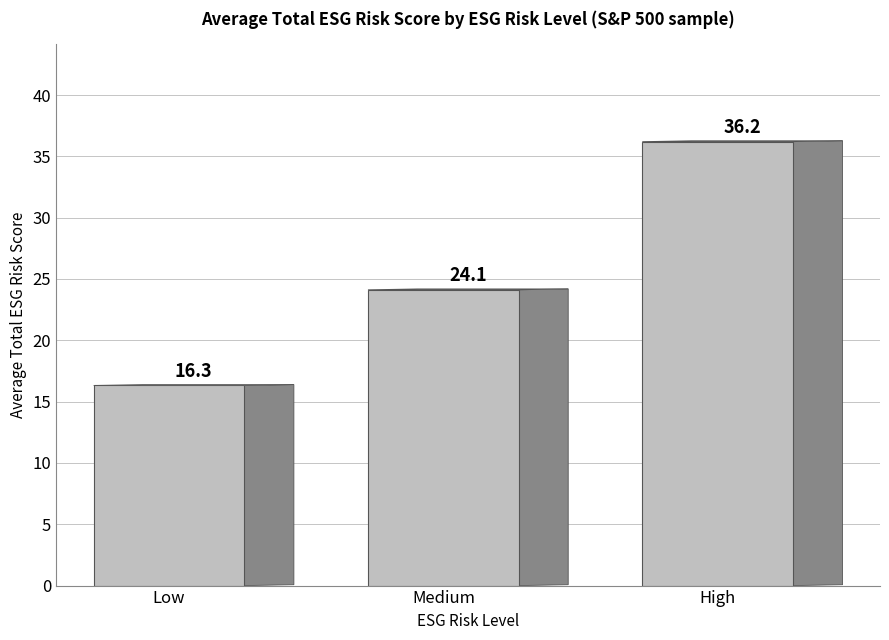

What is the smallest value displayed?

16.3